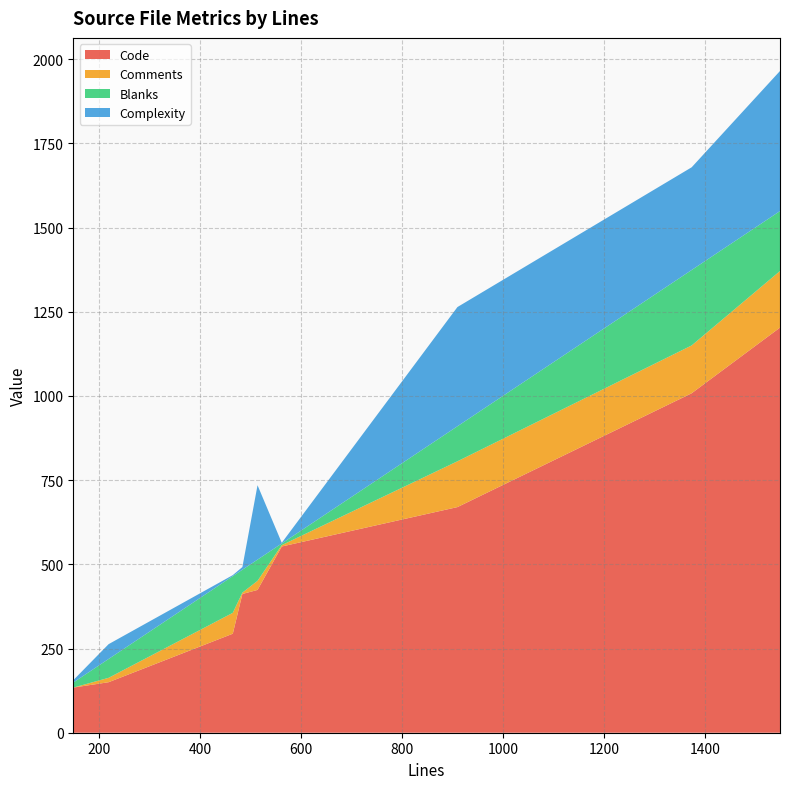

Reading left to right, extract all data points from this chart.

Code: 134	150	294	412	424	553	670	1008	1203
Comments: 0	13	62	4	27	4	136	142	168
Blanks: 15	56	109	68	63	5	104	224	178
Complexity: 7	44	3	8	221	2	354	305	416